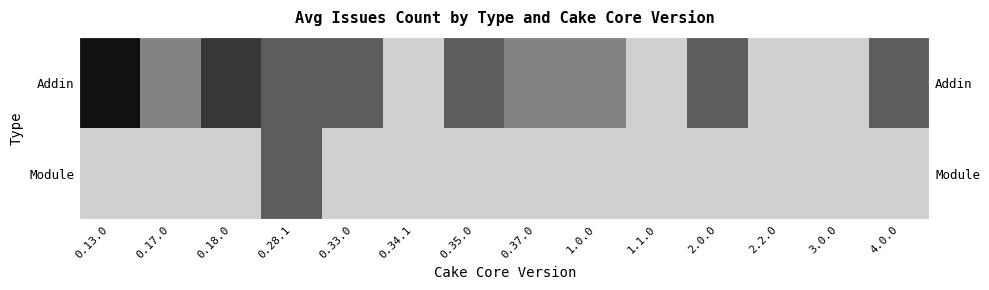

Which series changed the most between 0.17.0 and 0.35.0?

Addin